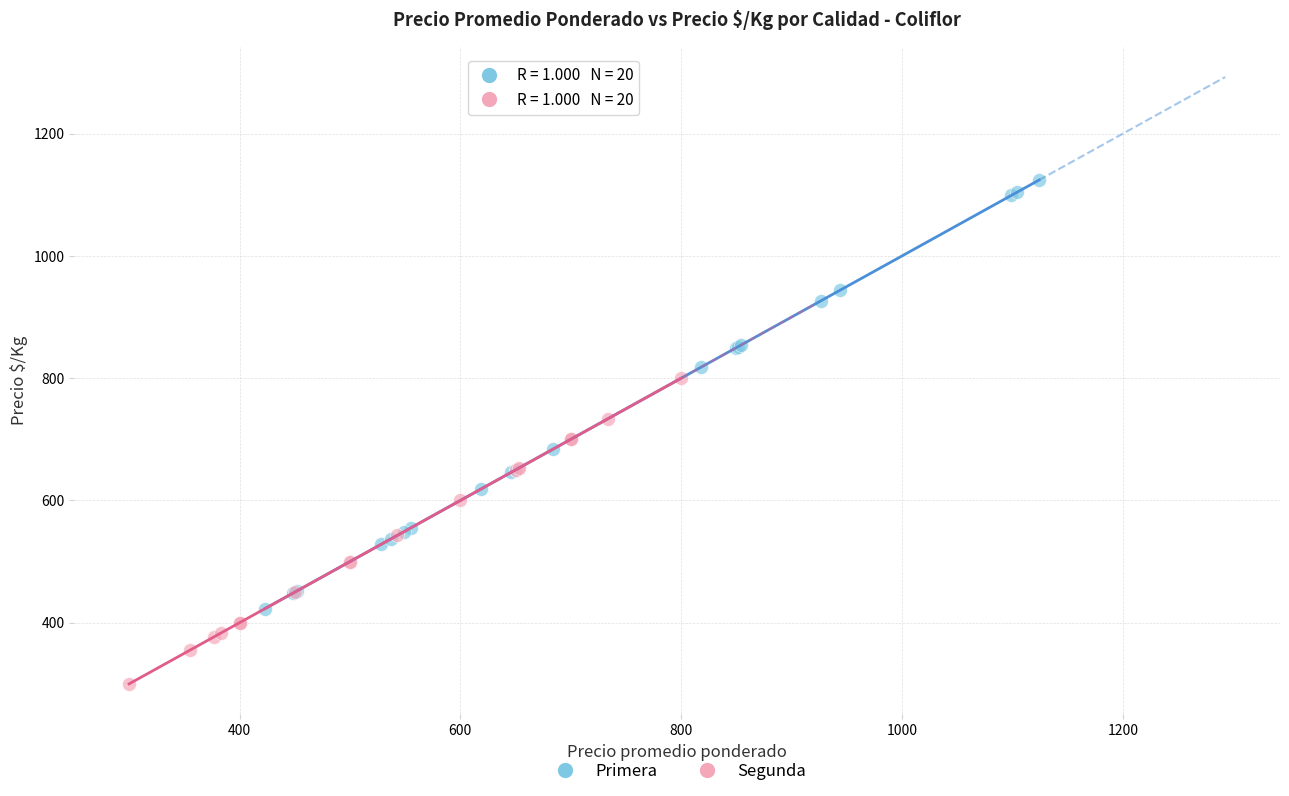

Which series contains the highest Y value?

Primera